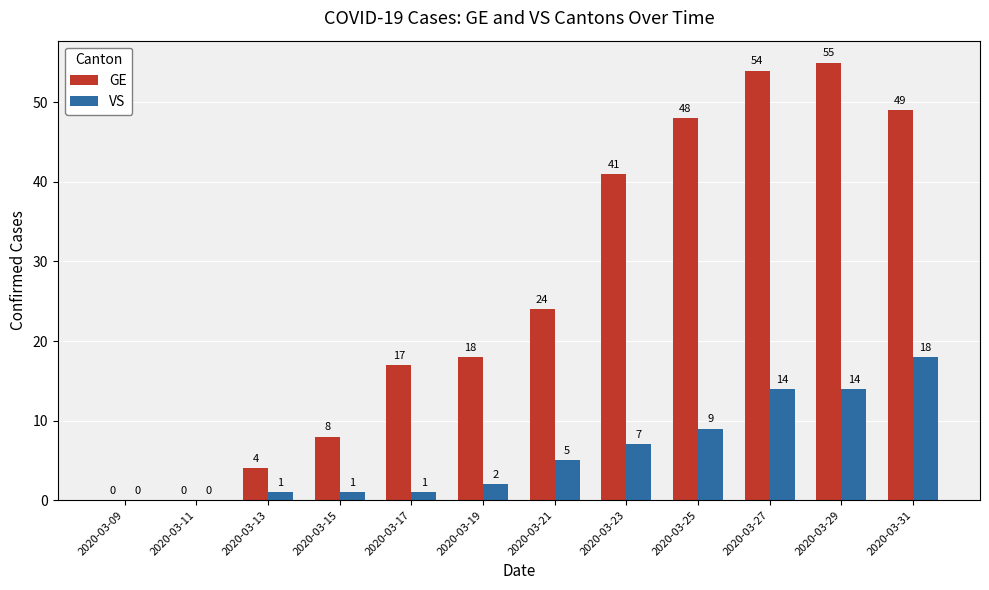

Which series has the largest total across all categories?

GE